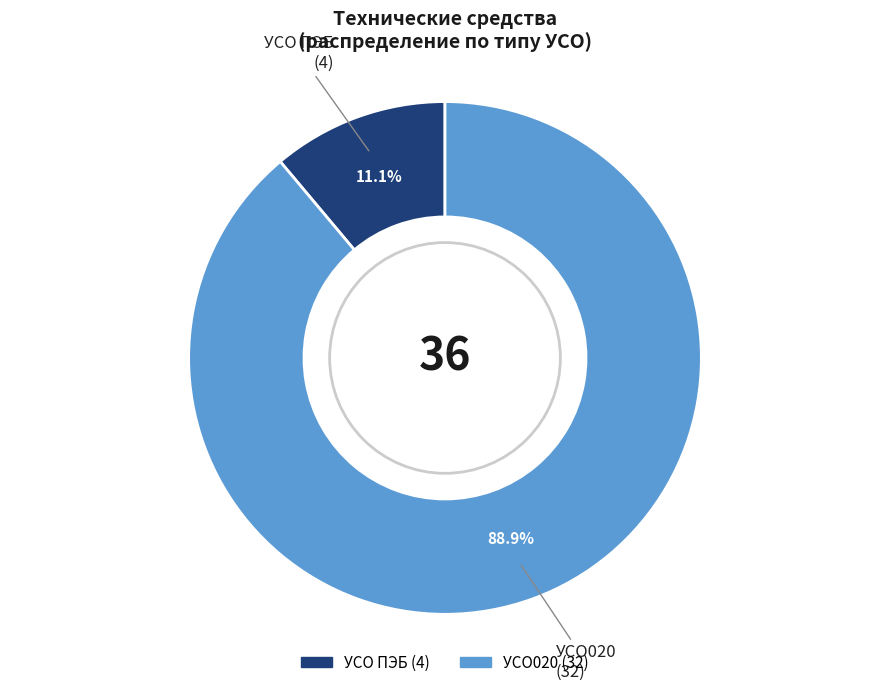

Is there any slice that represents more than half of the pie?

Yes